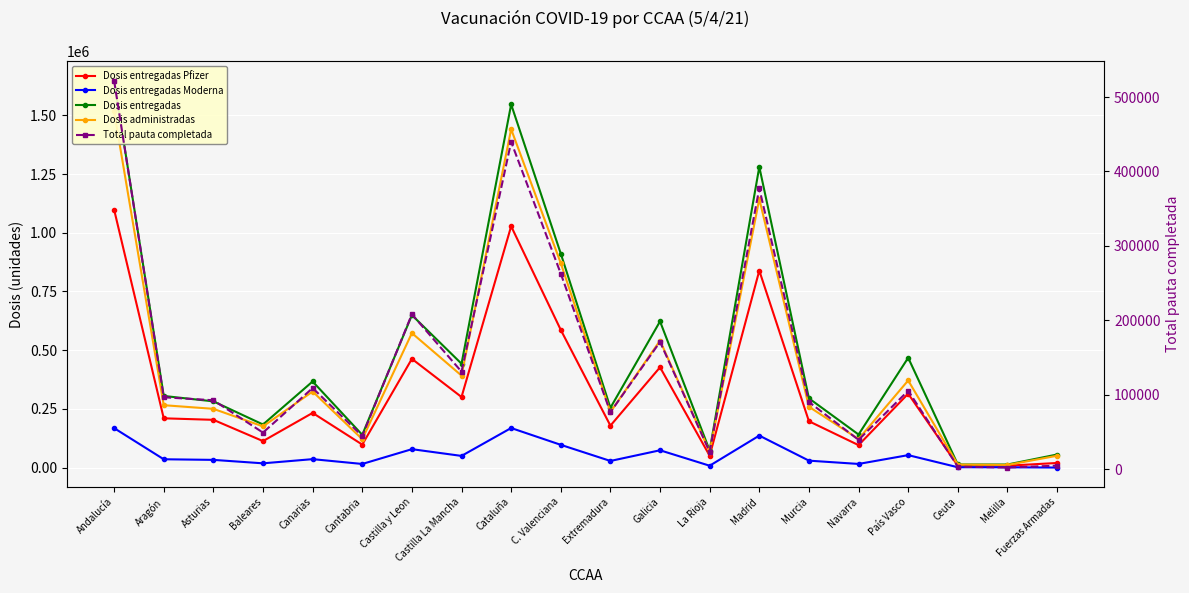

What is the label of the 18th point from the left?

Ceuta